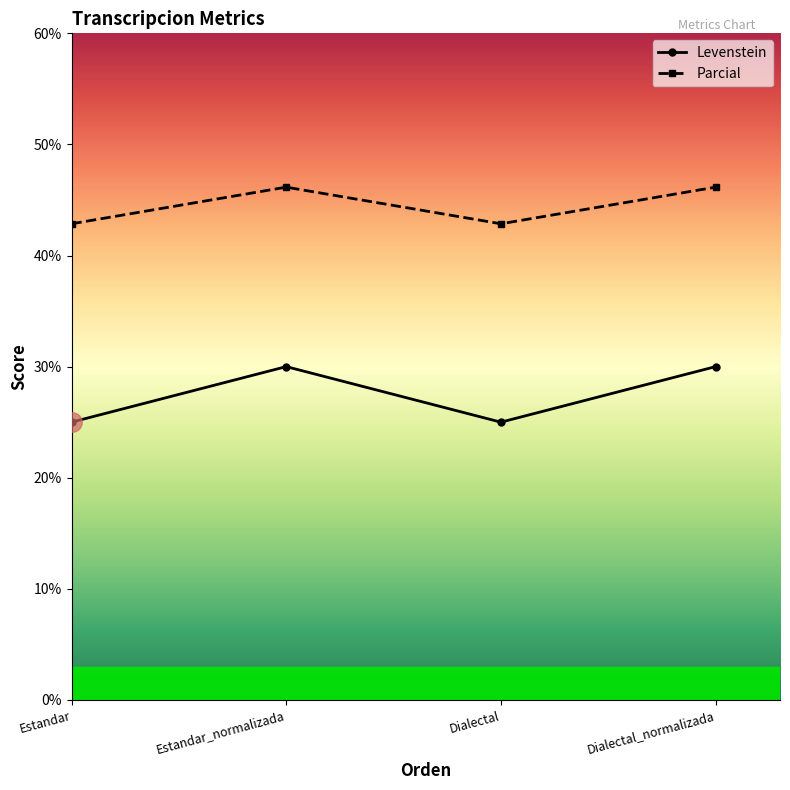

What is the difference between the highest and lowest values at Dialectal_normalizada?

16.2